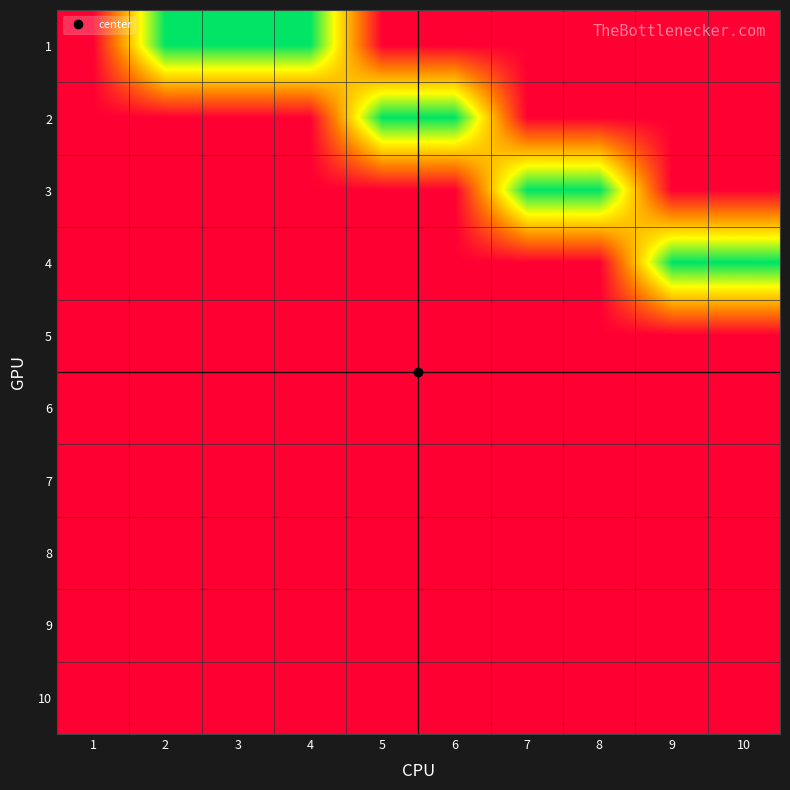

Rank the series by their maximum value, from highest to lowest.

1, 2, 3, 4, 5, 6, 7, 8, 9, 10